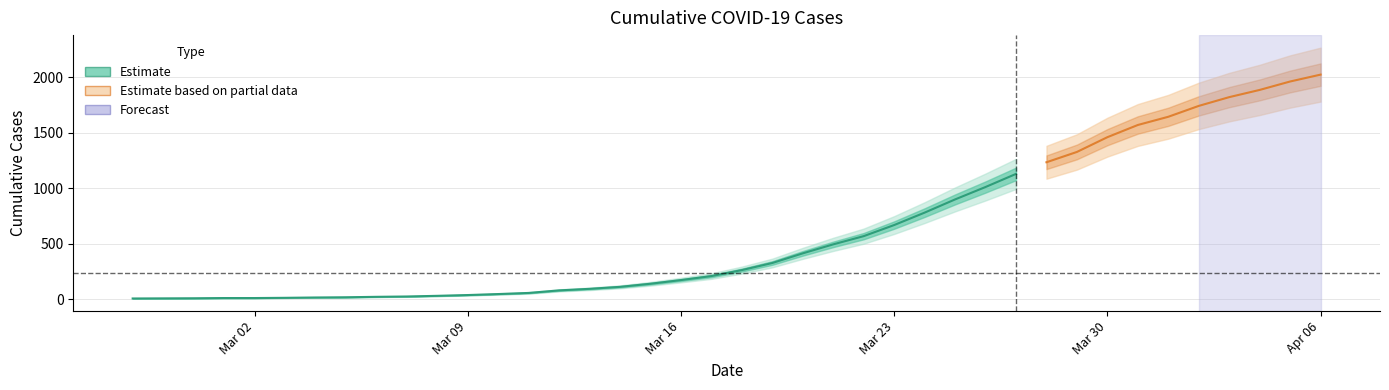

What is the difference between the values at 2020-02-28 and 2020-03-08?

23